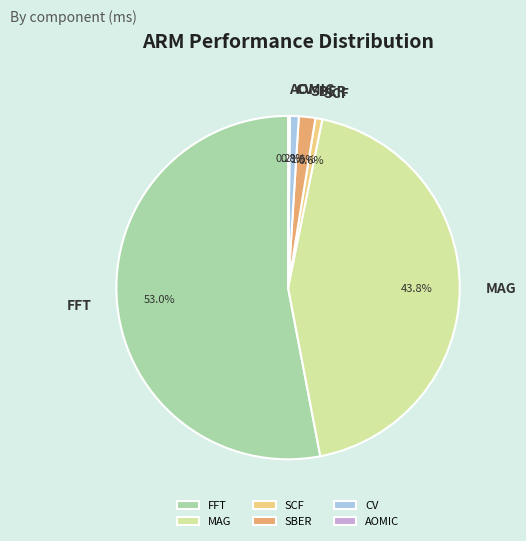

Which slice is the largest?

FFT